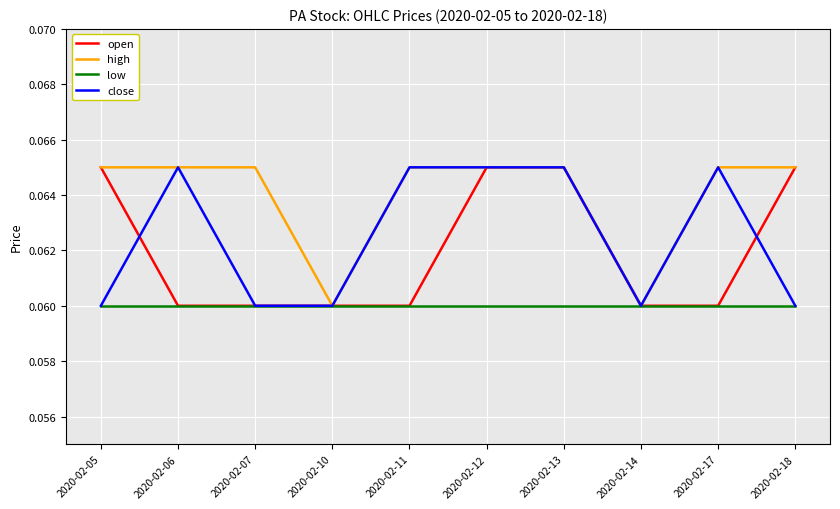

Is the value of high at 2020-02-06 greater than the value of close at 2020-02-07?

Yes